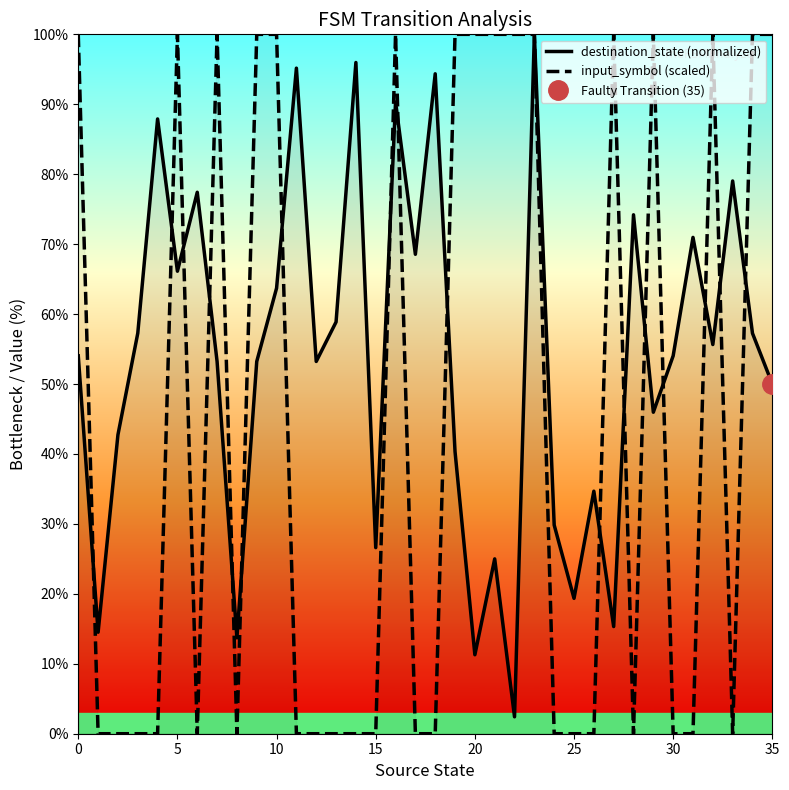

What is the total value across all series at 19?

140.3